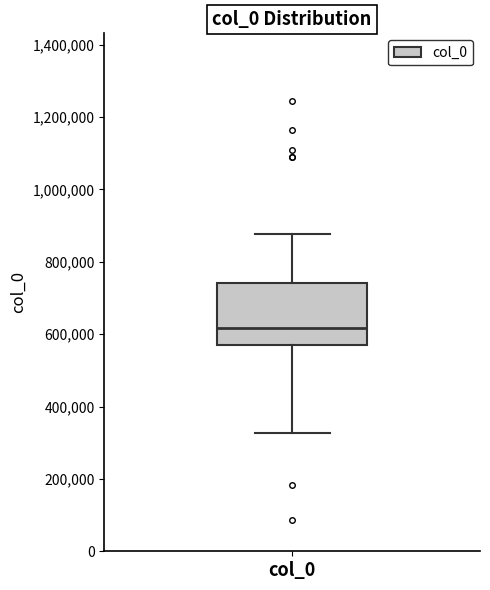

Where is the lower edge of the box for col_0 on the y-axis? The values are not printed on the chart, so give them approximately, as read against the axis.

560000